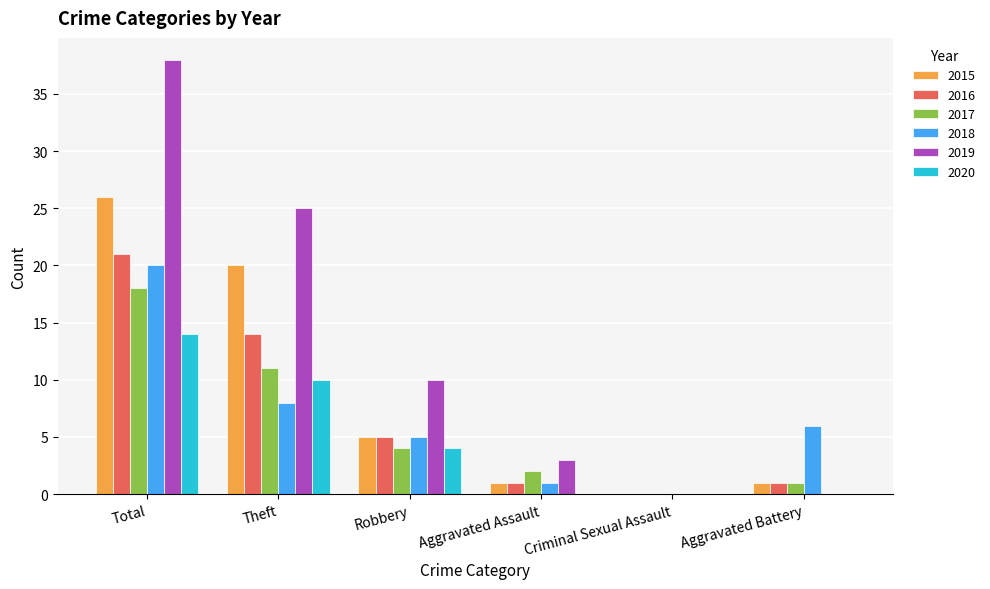

The 2019 series shows 11 at Total. True or false?

False